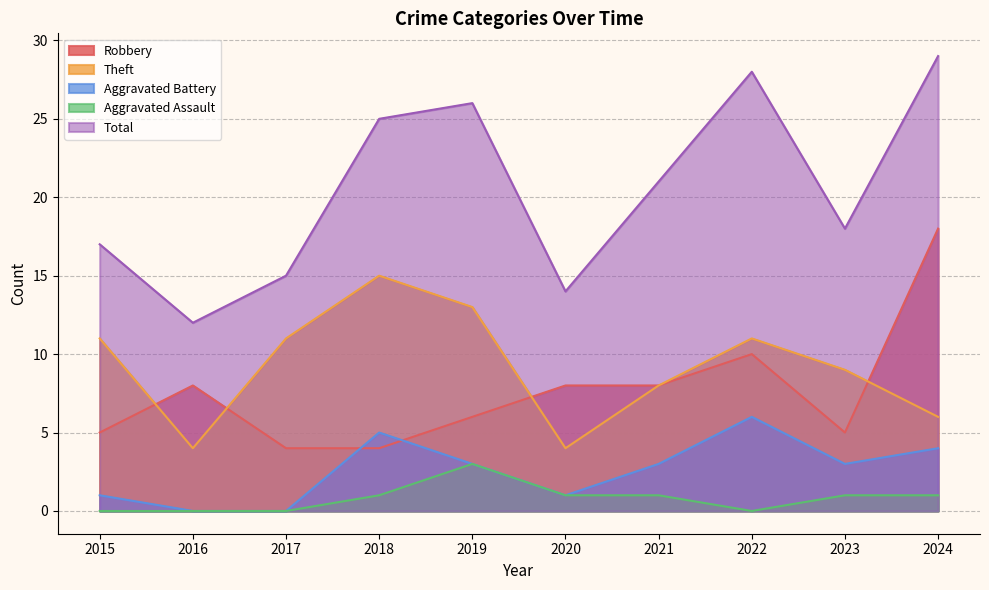

What is the spread (max minus min) of values at 2018?

24